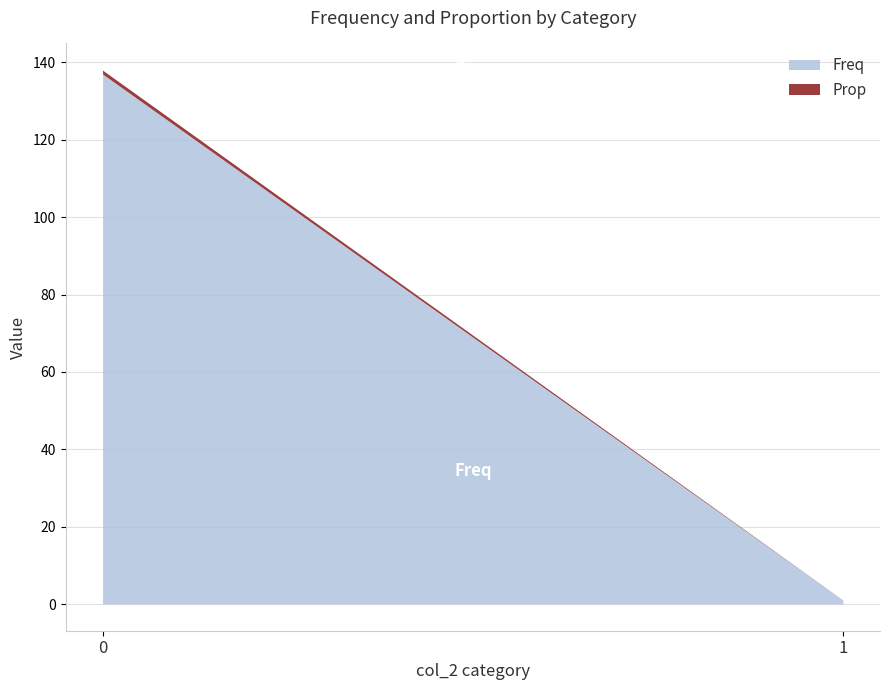

What is the spread (max minus min) of values at 1?

1.0